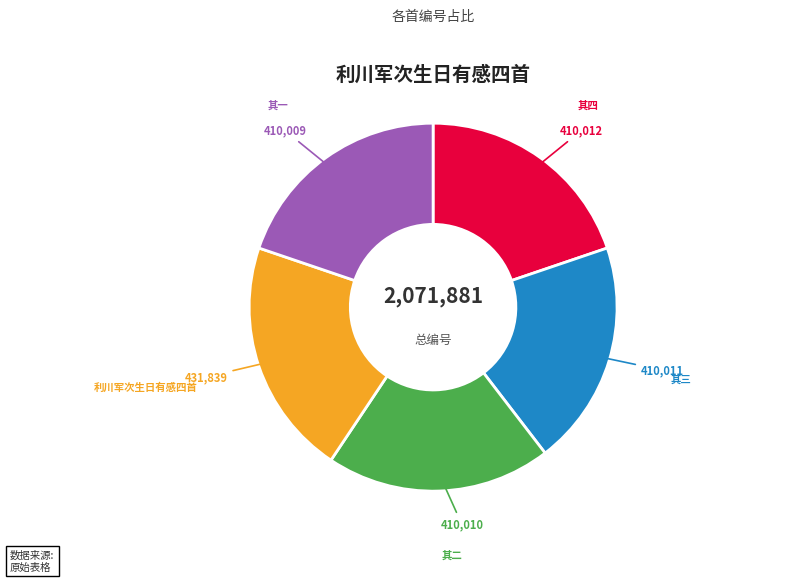

Does any single category account for the majority?

No